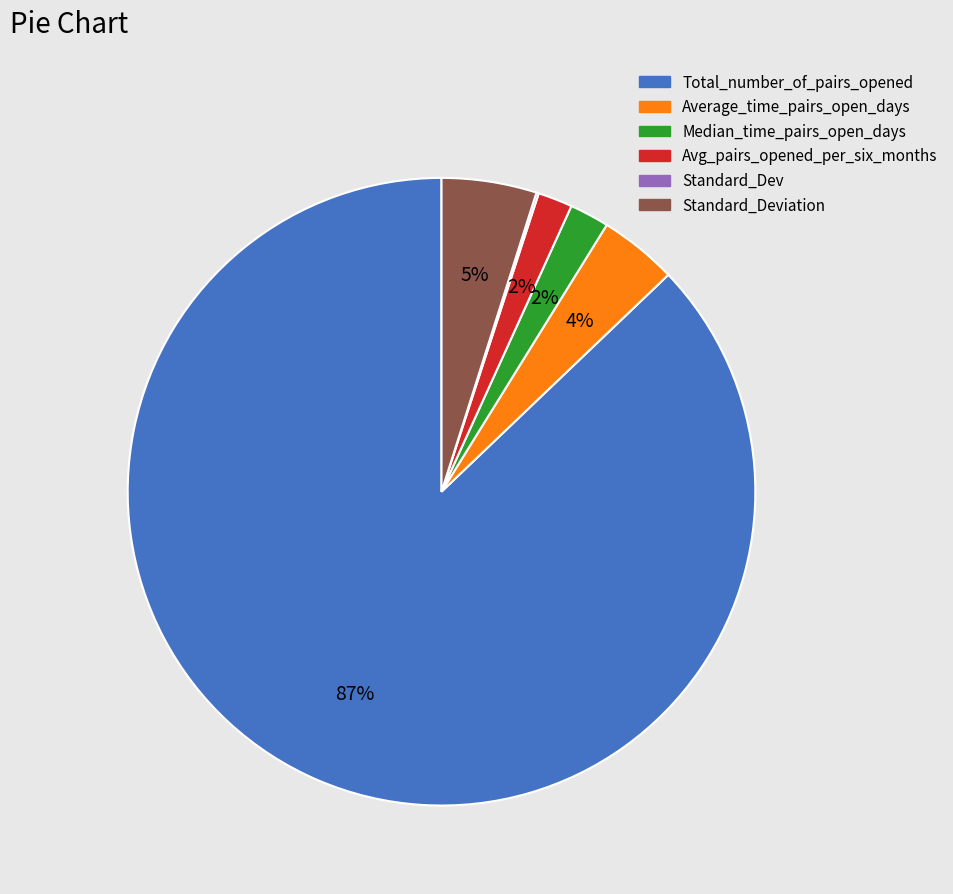

Is there any slice that represents more than half of the pie?

Yes